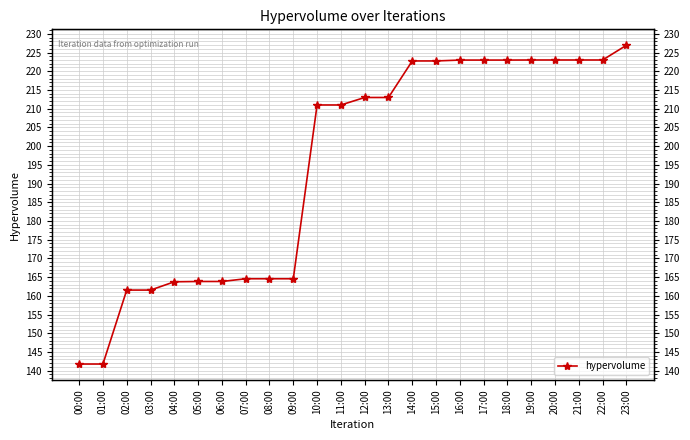

At which category does the chart reach its peak across all series?

23:00